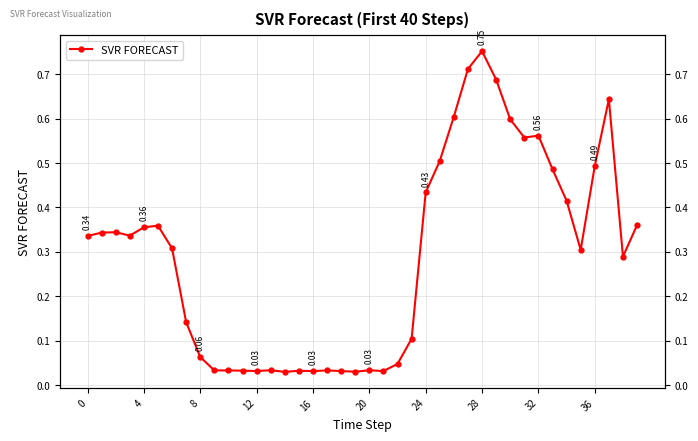

Between 14 and 23, which is larger?

23